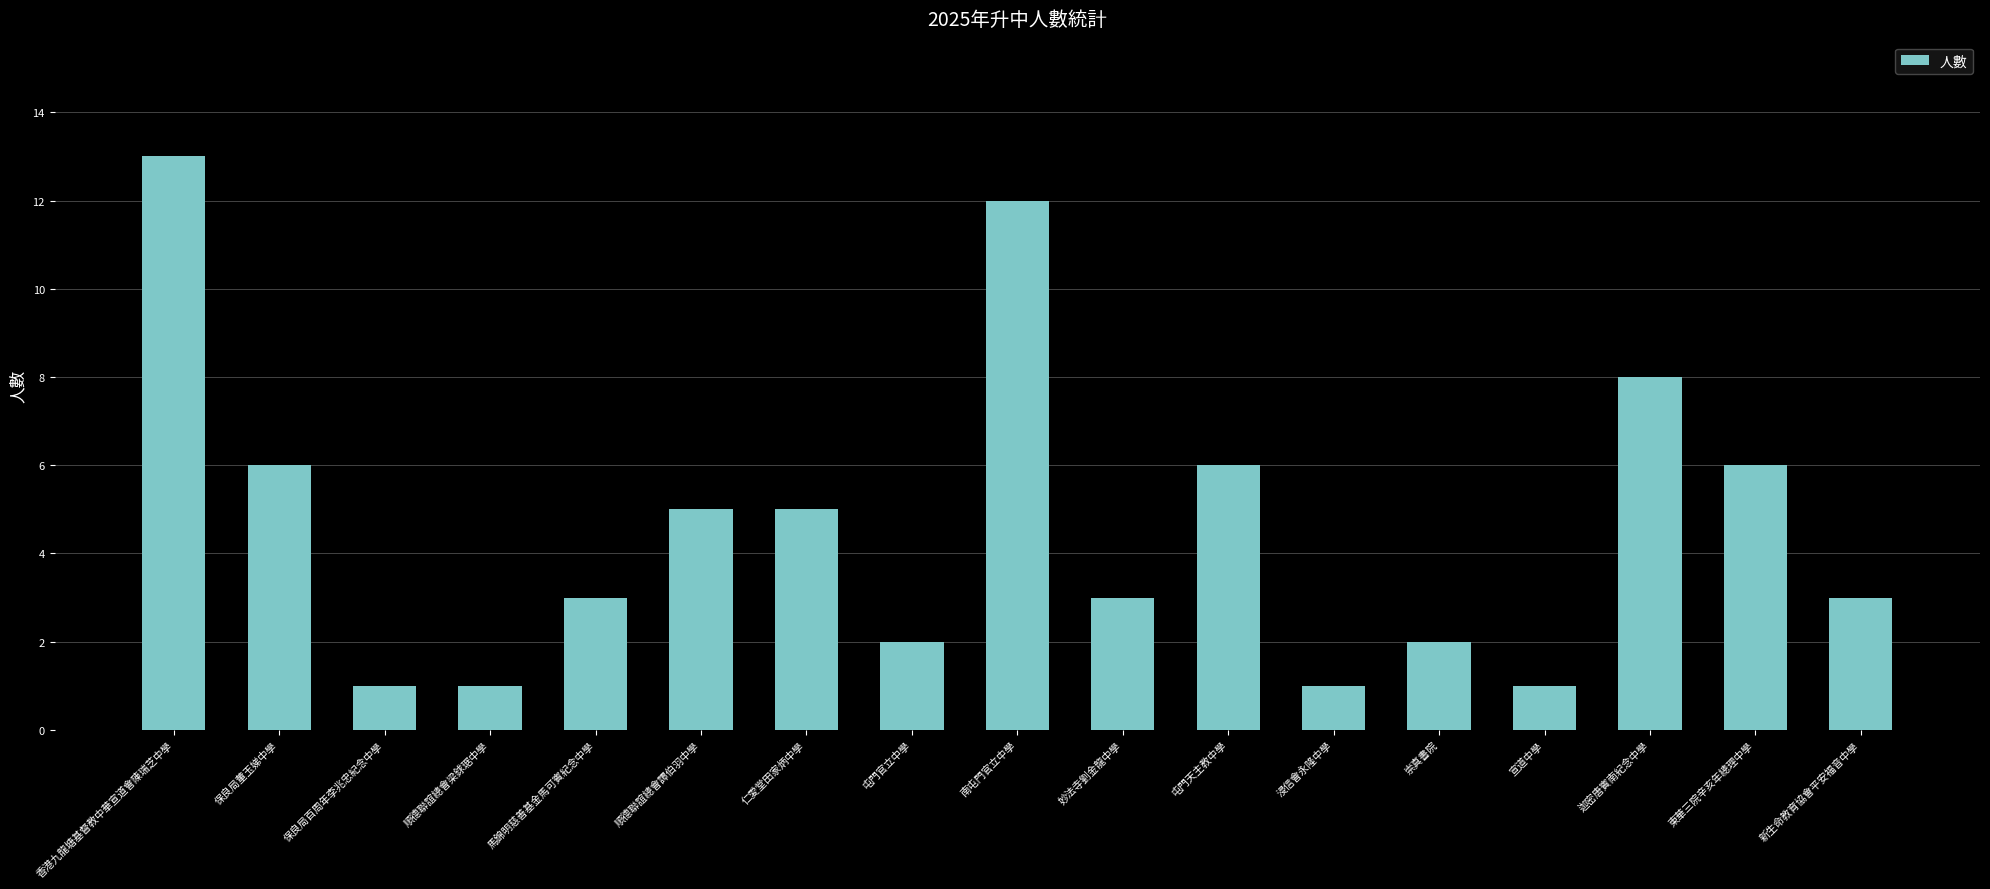

What is the label of the 12th bar from the right?

順德聯誼總會譚伯羽中學